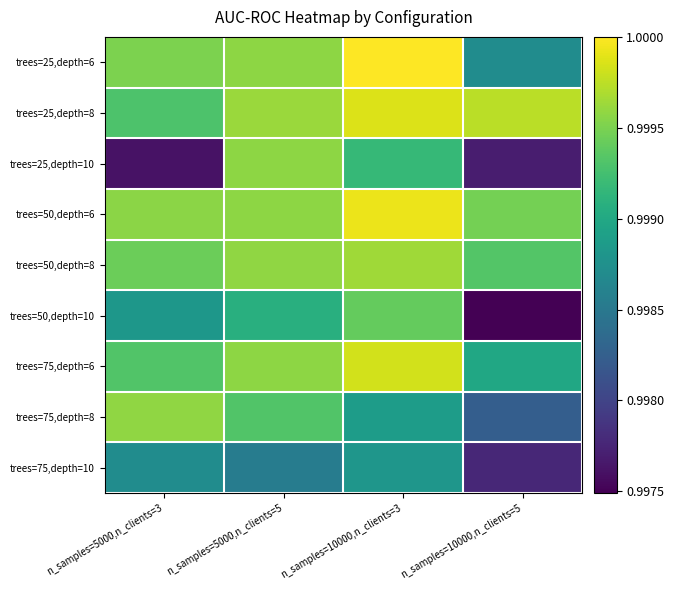

How many categories are shown in the chart?

4